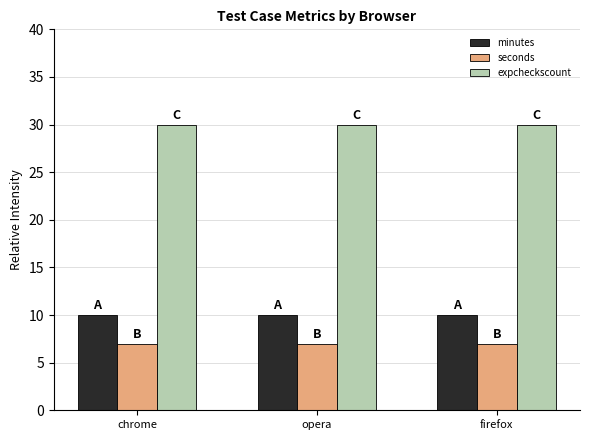

What is the label of the 3rd bar from the right?

chrome